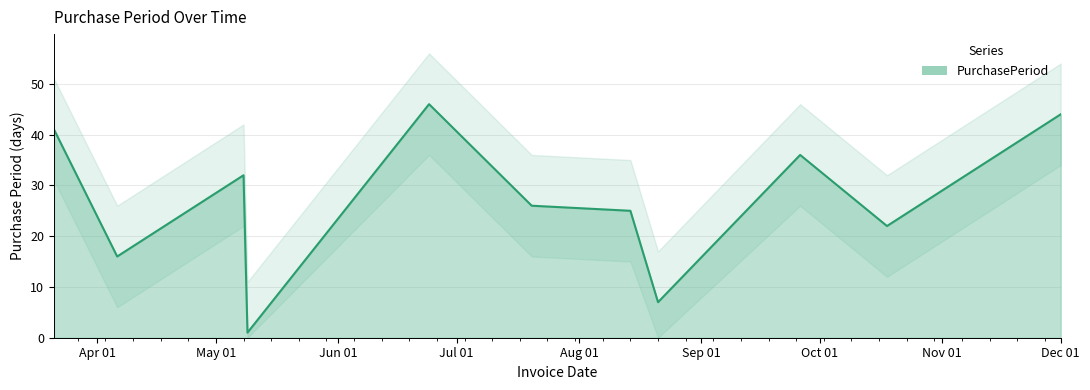

How many interior local valleys (lower than both neighbors) does the data have?

4